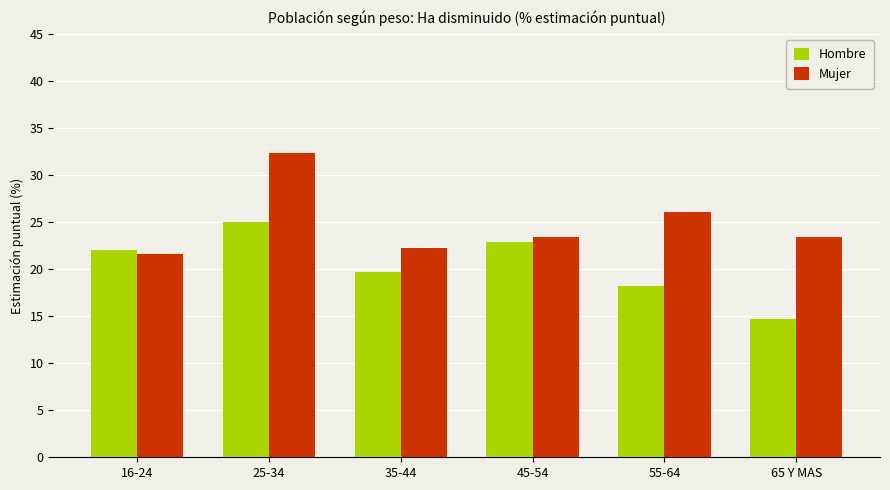

Between 16-24 and 35-44, which series saw the biggest shift?

Hombre